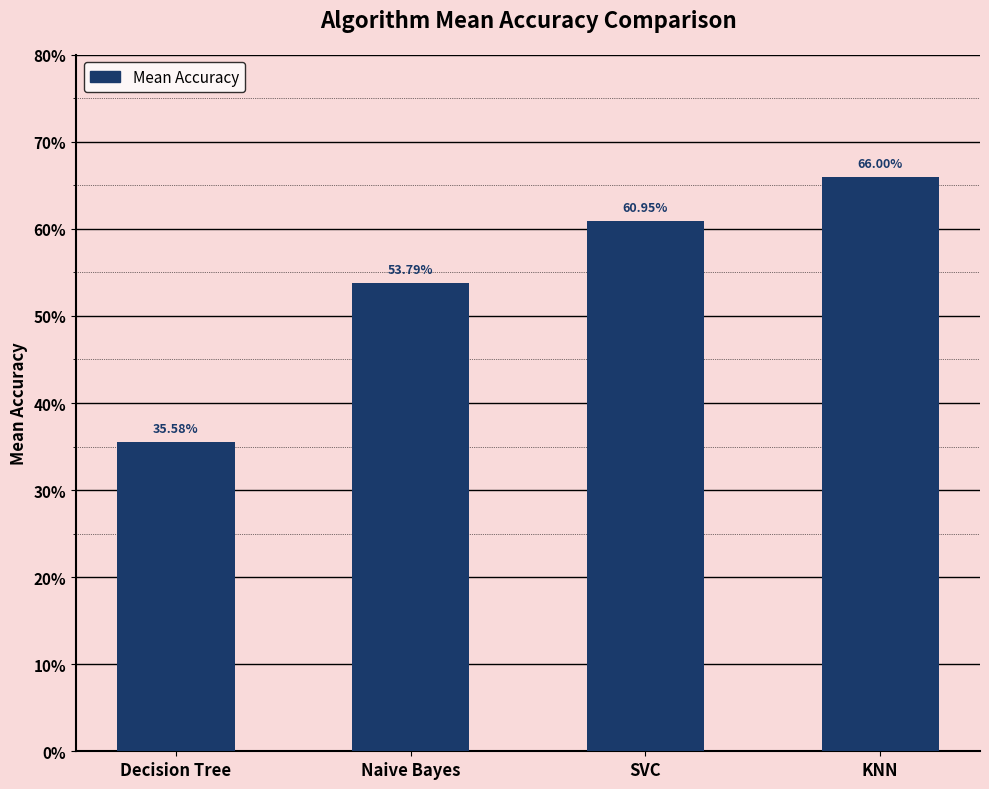

Are the bars horizontal?

No